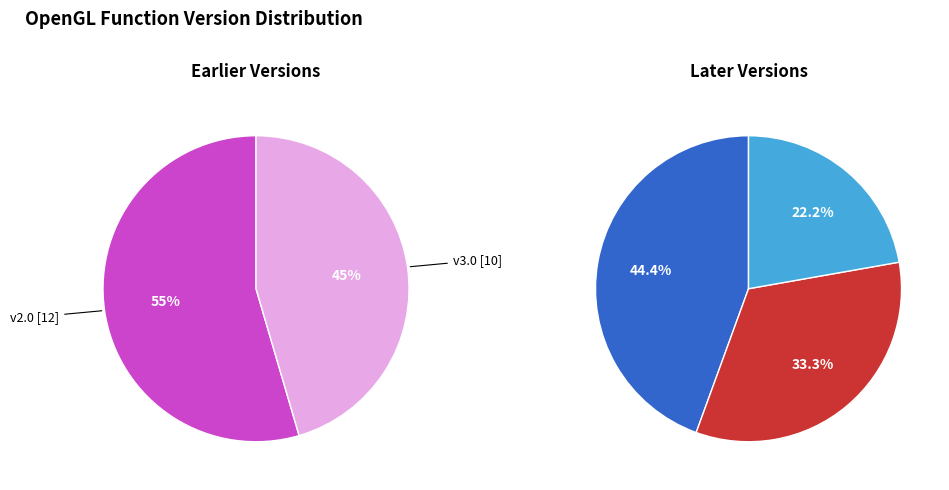

Which category has the smallest portion of the pie?

v4.5